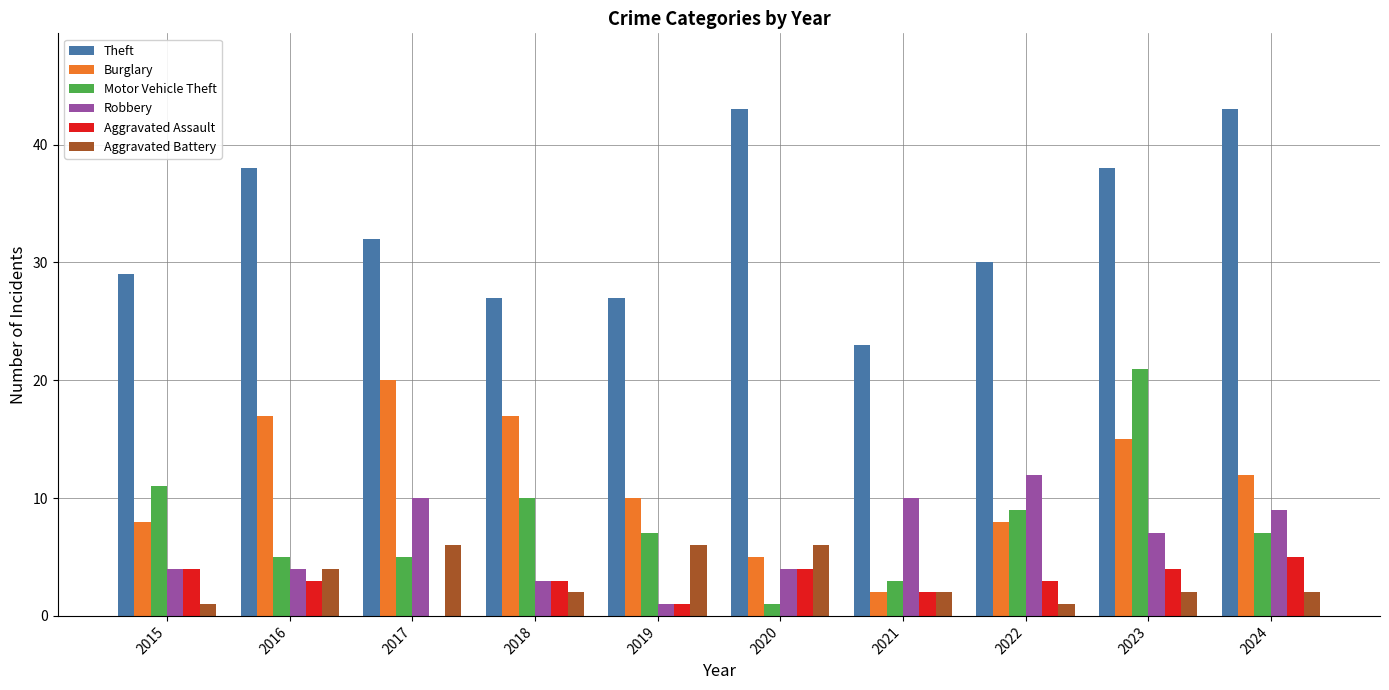

What is the sum of the Robbery values at 2023 and 2015?

11